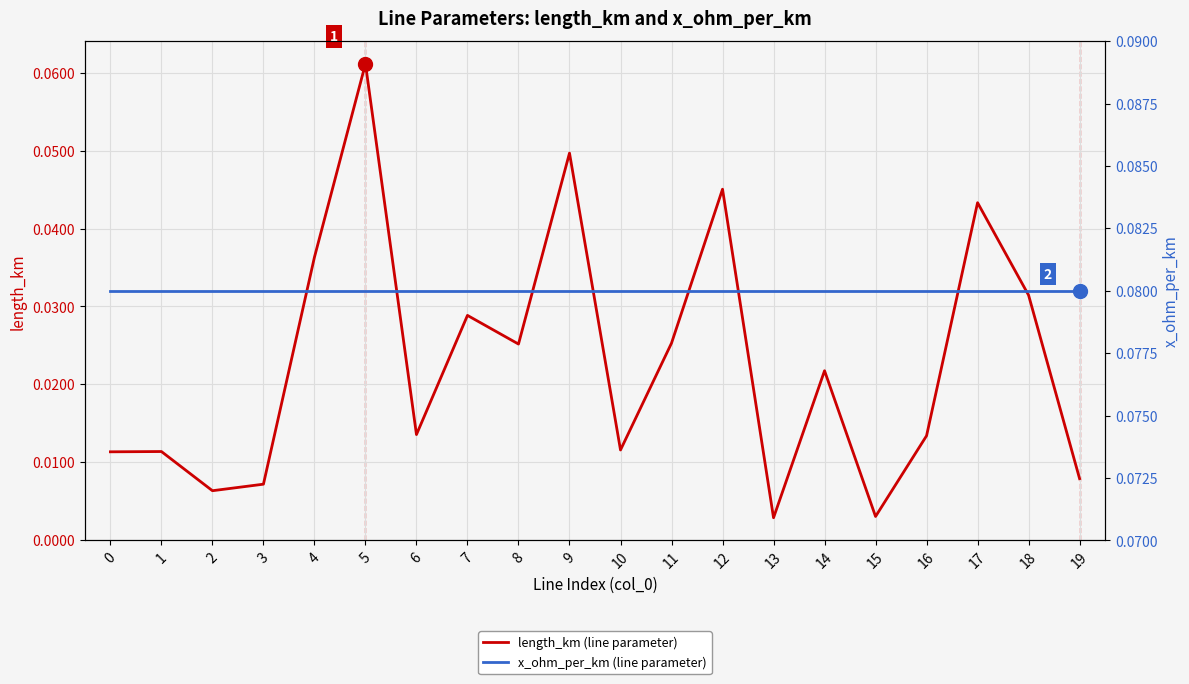

The value of length_km (line parameter) at 5 is 0.0. True or false?

False